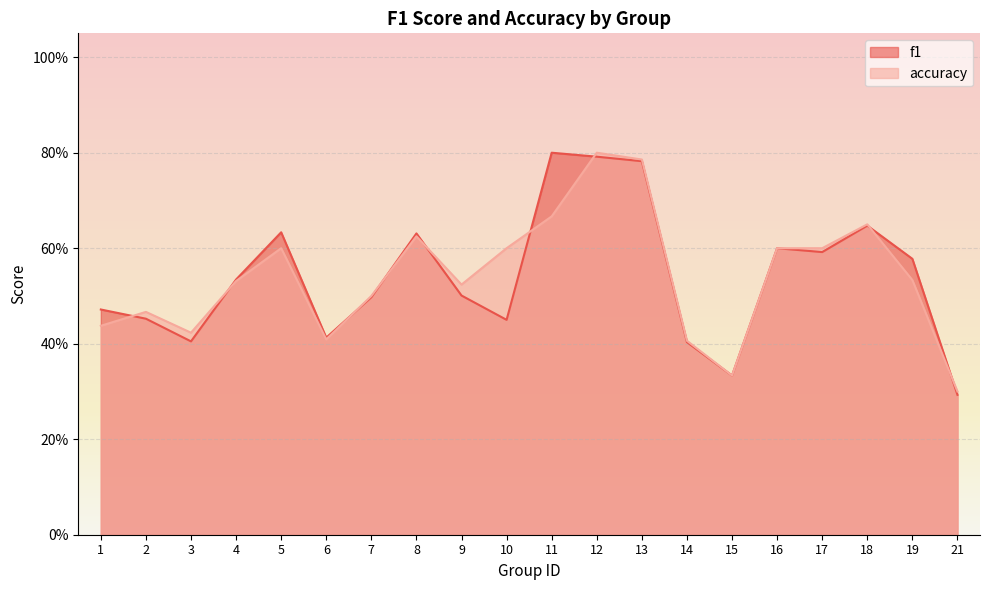

At which category does f1 reach its first local peak?

5